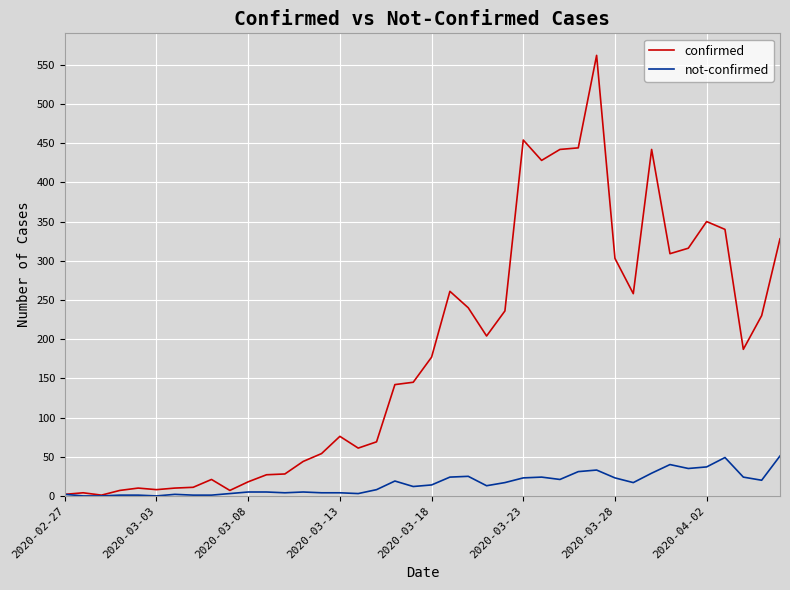

What are all the series names shown in the legend?

confirmed, not-confirmed